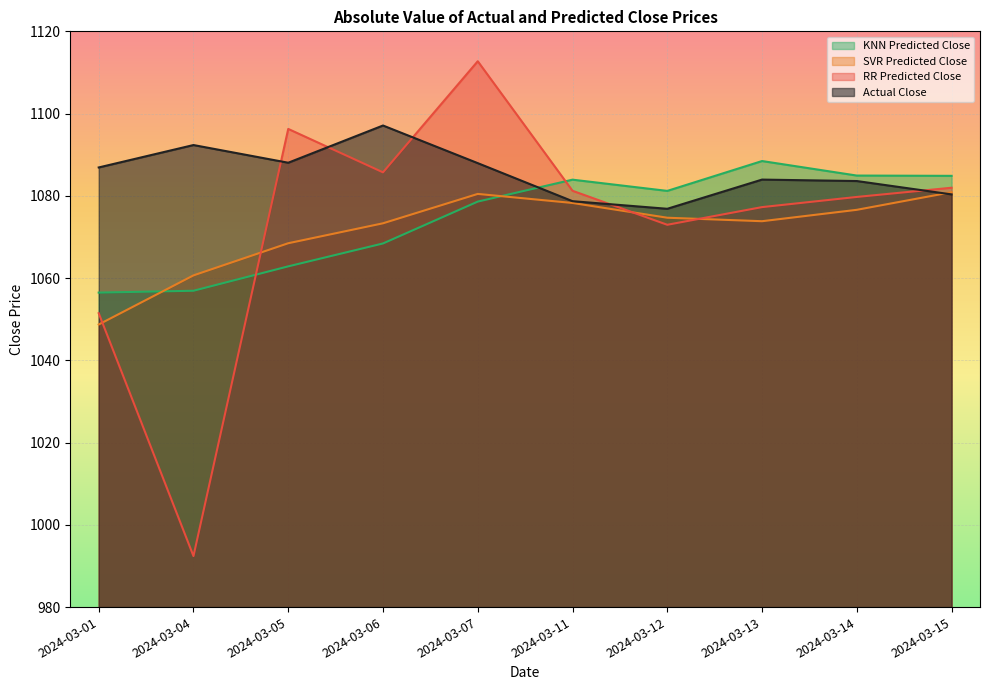

What is the sum of the SVR Predicted Close values at 2024-03-11 and 2024-03-12?

2152.9